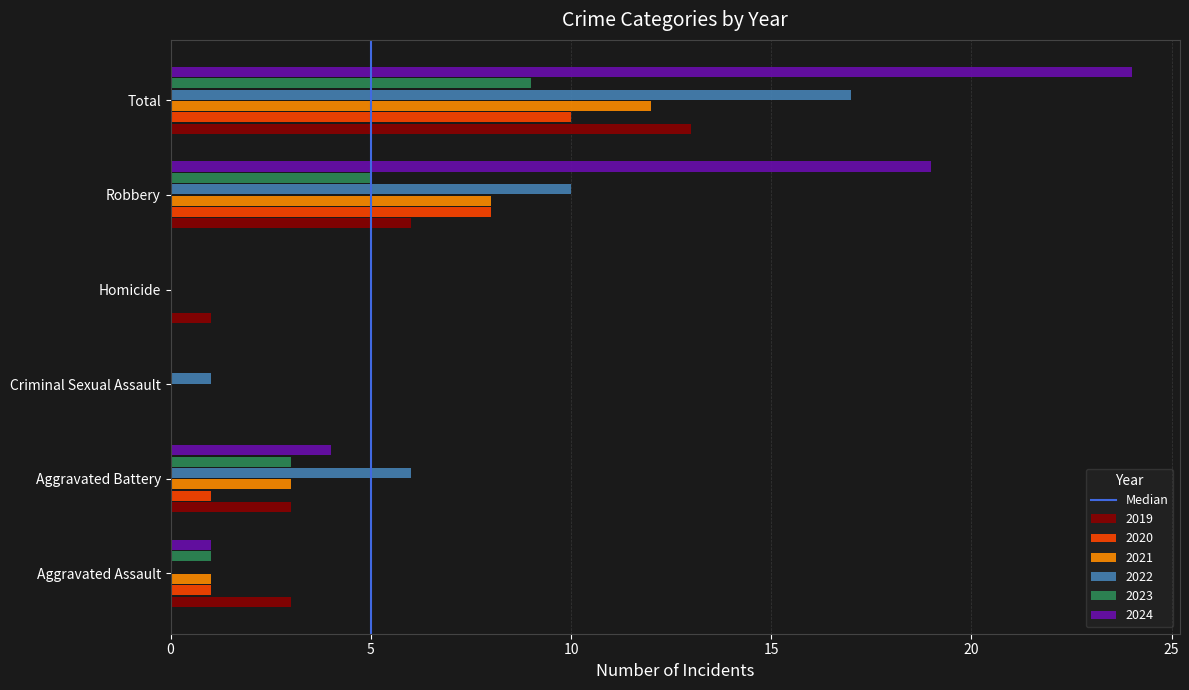

Is it true that 2019 equals 13 at Total?

True